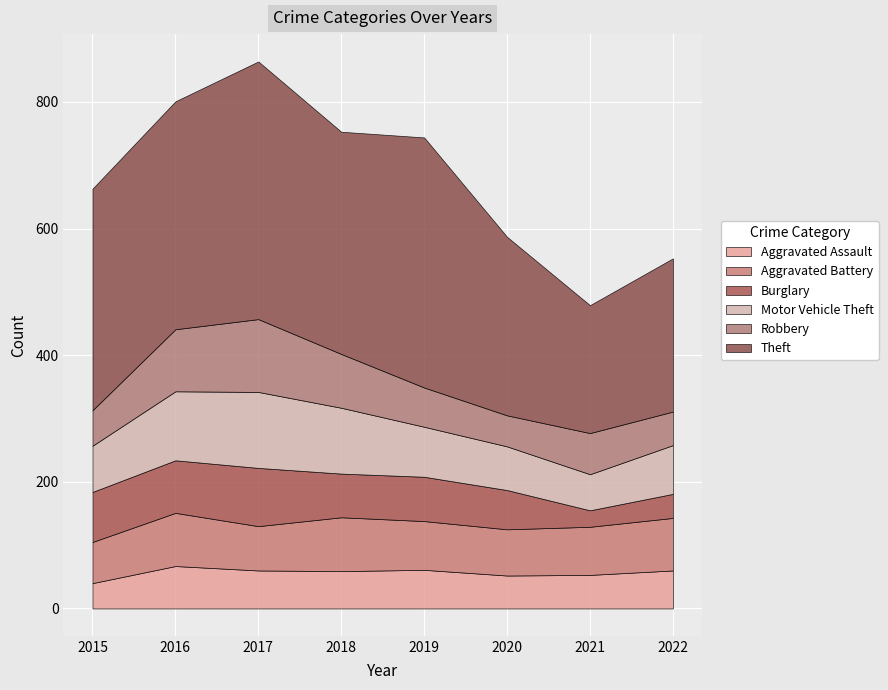

At which label does Robbery first exceed 65?

2016